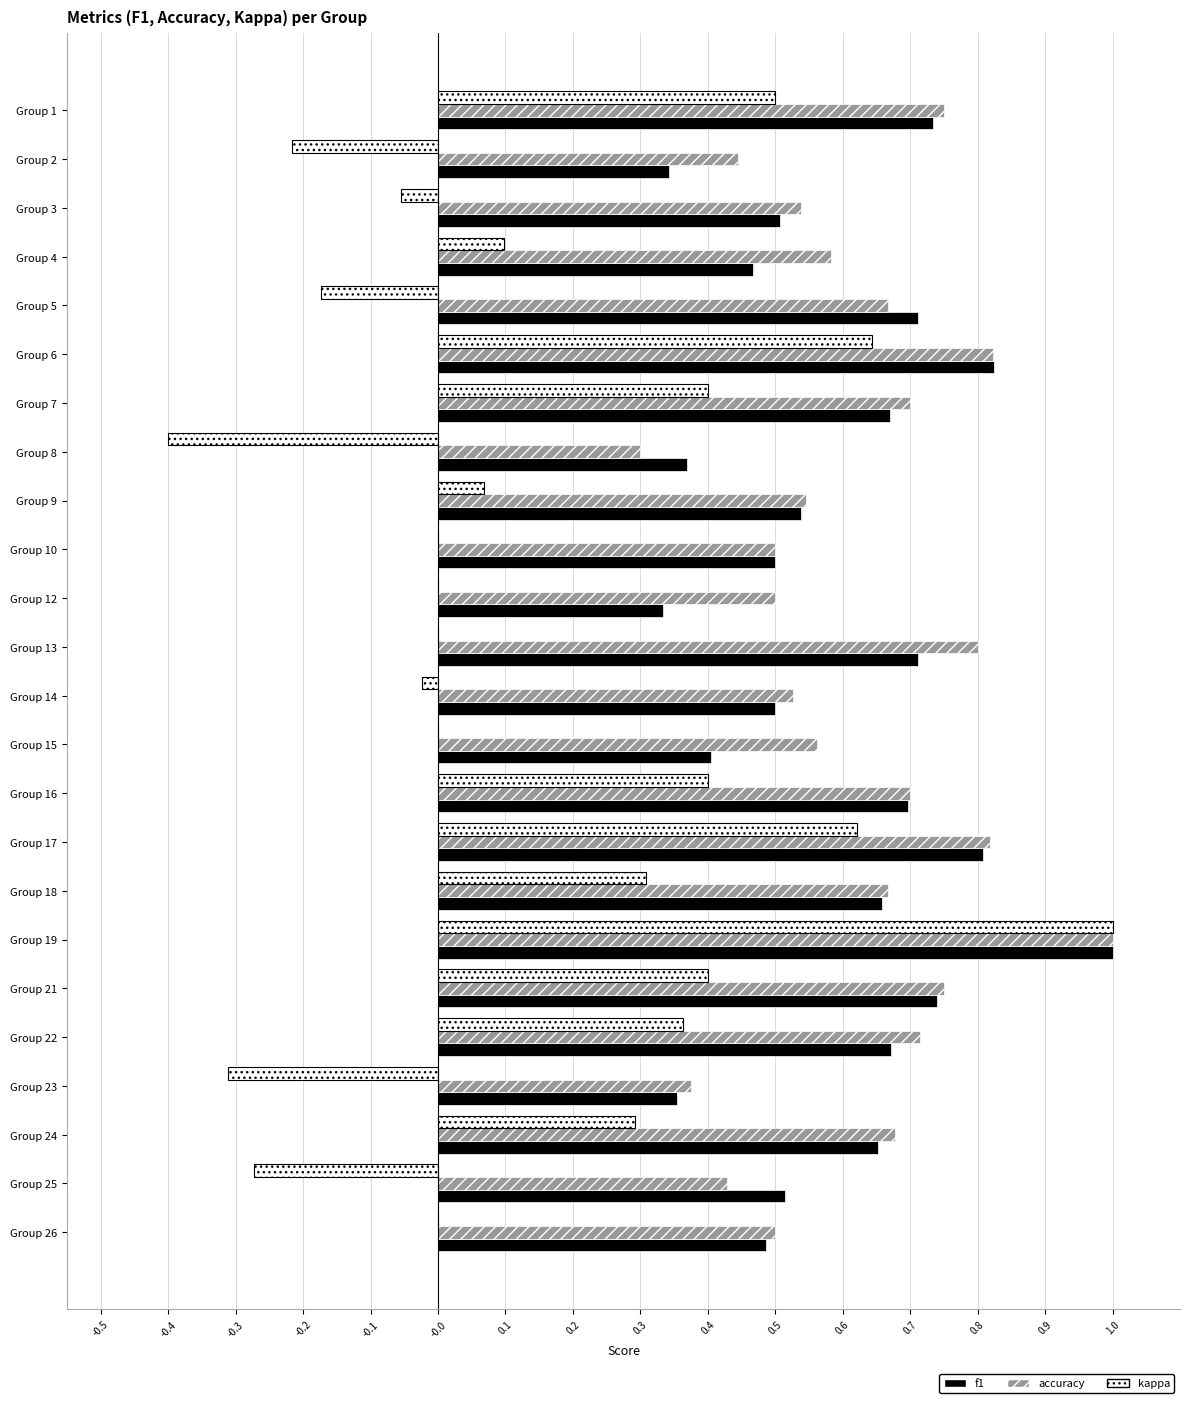

At which label does kappa reach its peak?

Group 19